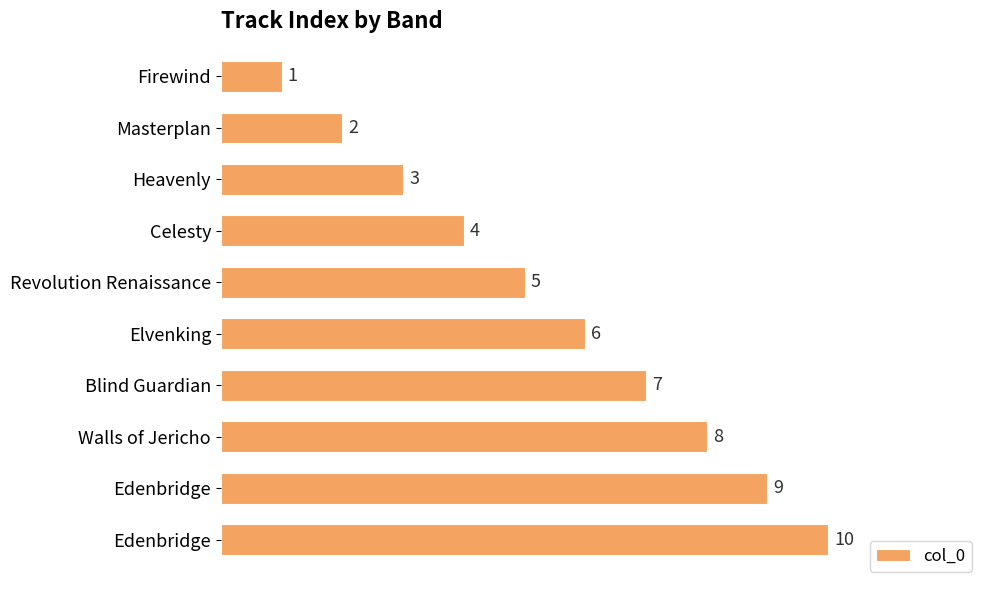

How many distinct data groups are displayed?

1